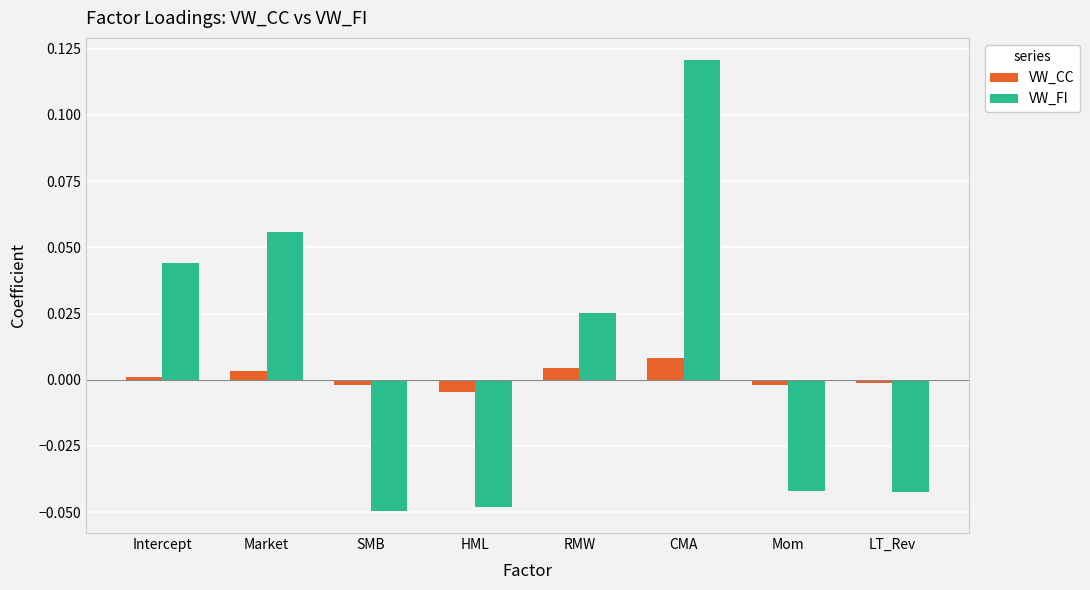

Is the value of VW_FI at Intercept greater than the value of VW_CC at HML?

Yes